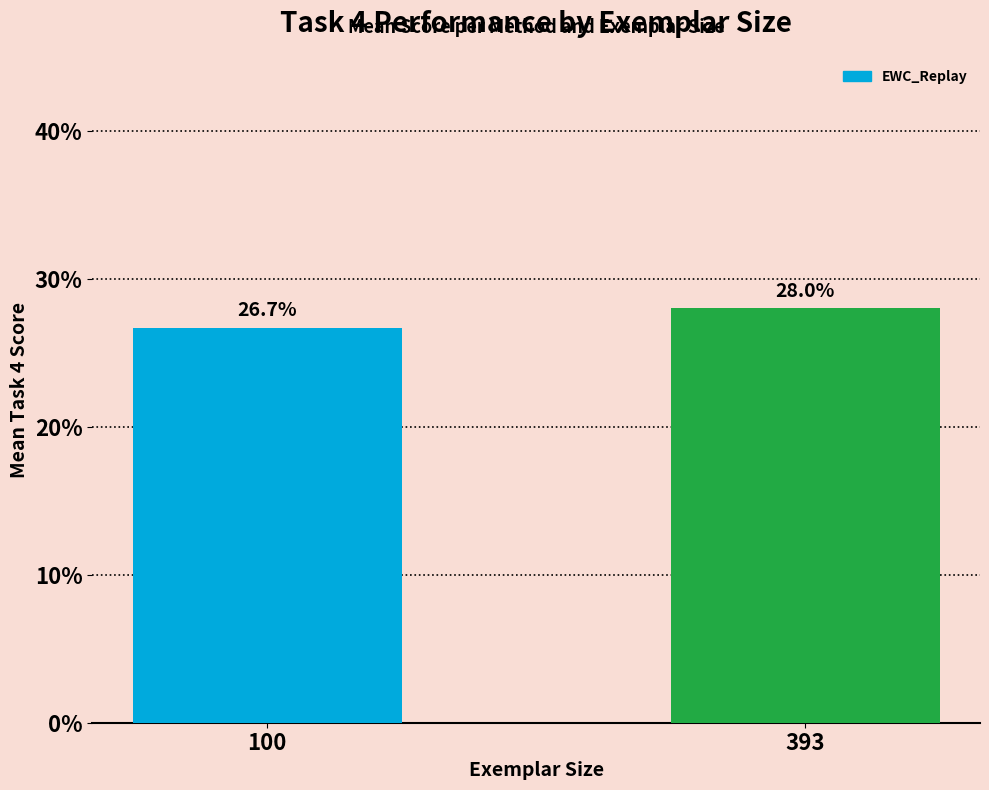

Count the values in the range 0 to 1.

2